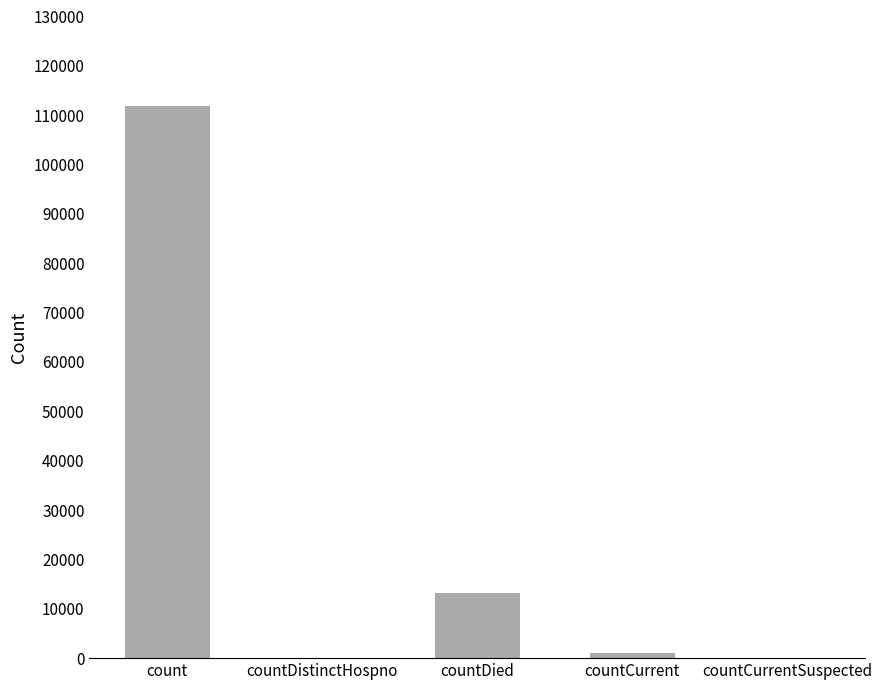

Which label corresponds to the largest value in the chart?

count